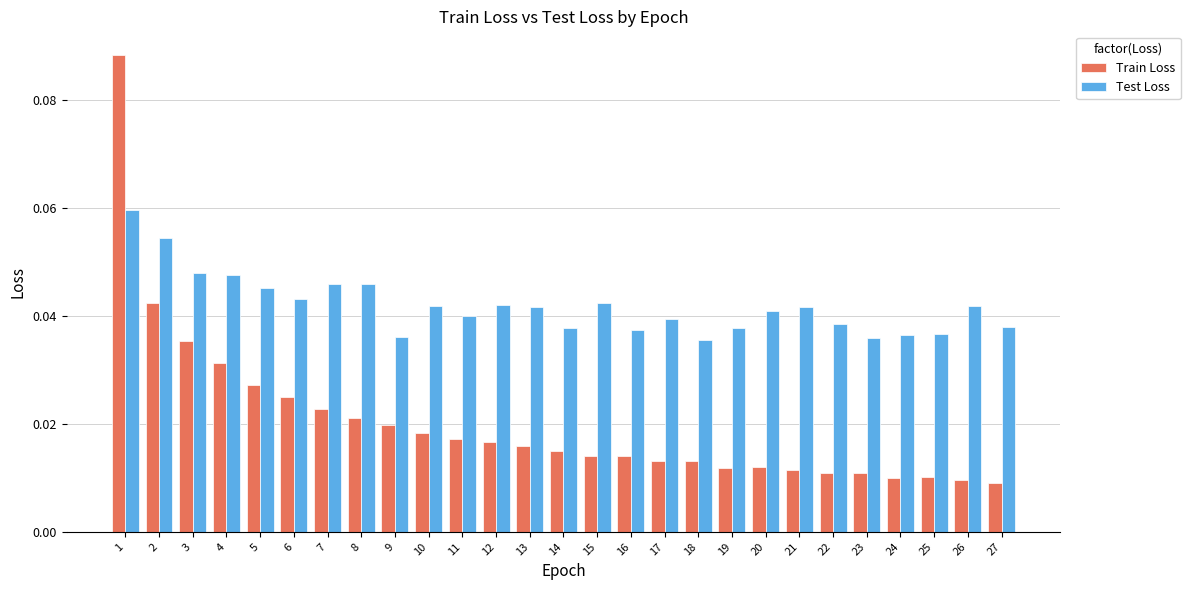

How many groups of bars are there?

27